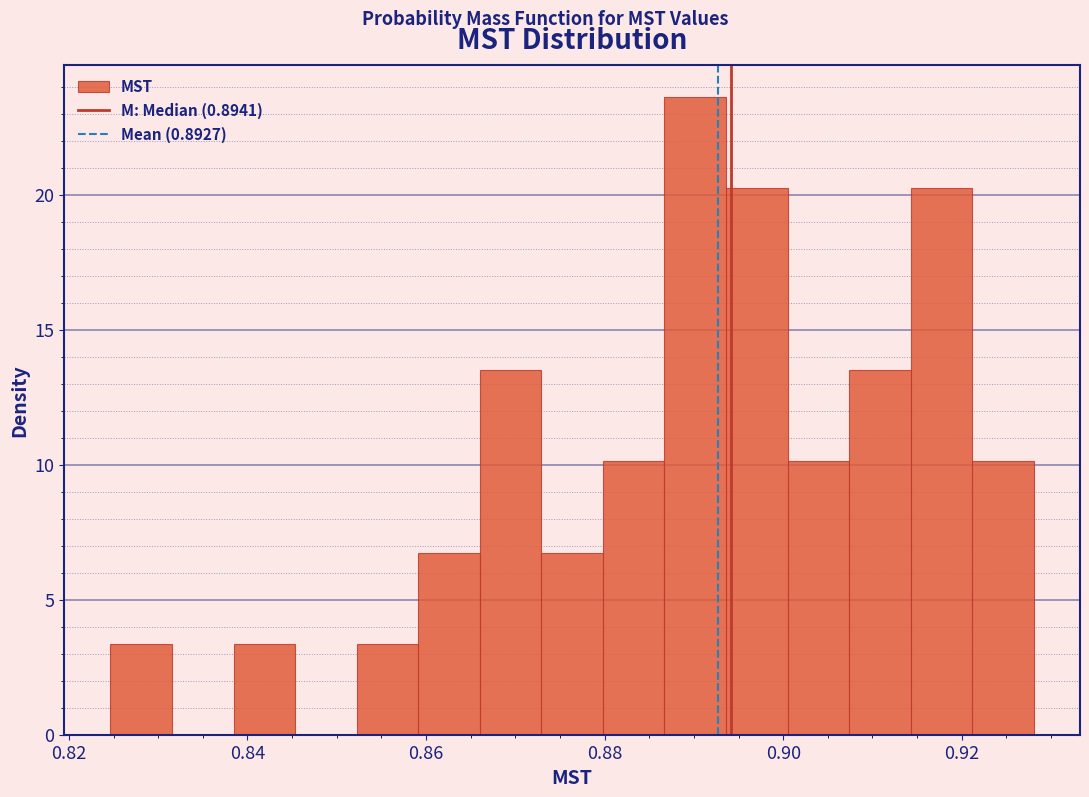

Around what value on the x-axis is the tallest bar? Give the approximate position of its centre, as read against the axis.

0.890